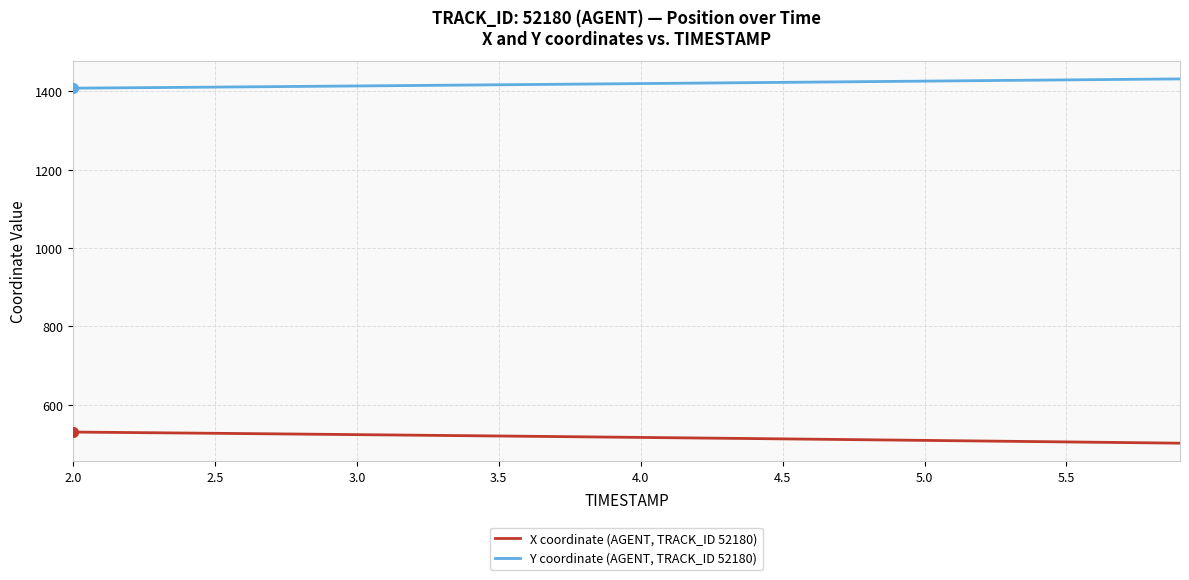

True or false: X coordinate (AGENT, TRACK_ID 52180) and Y coordinate (AGENT, TRACK_ID 52180) intersect in this chart.

False